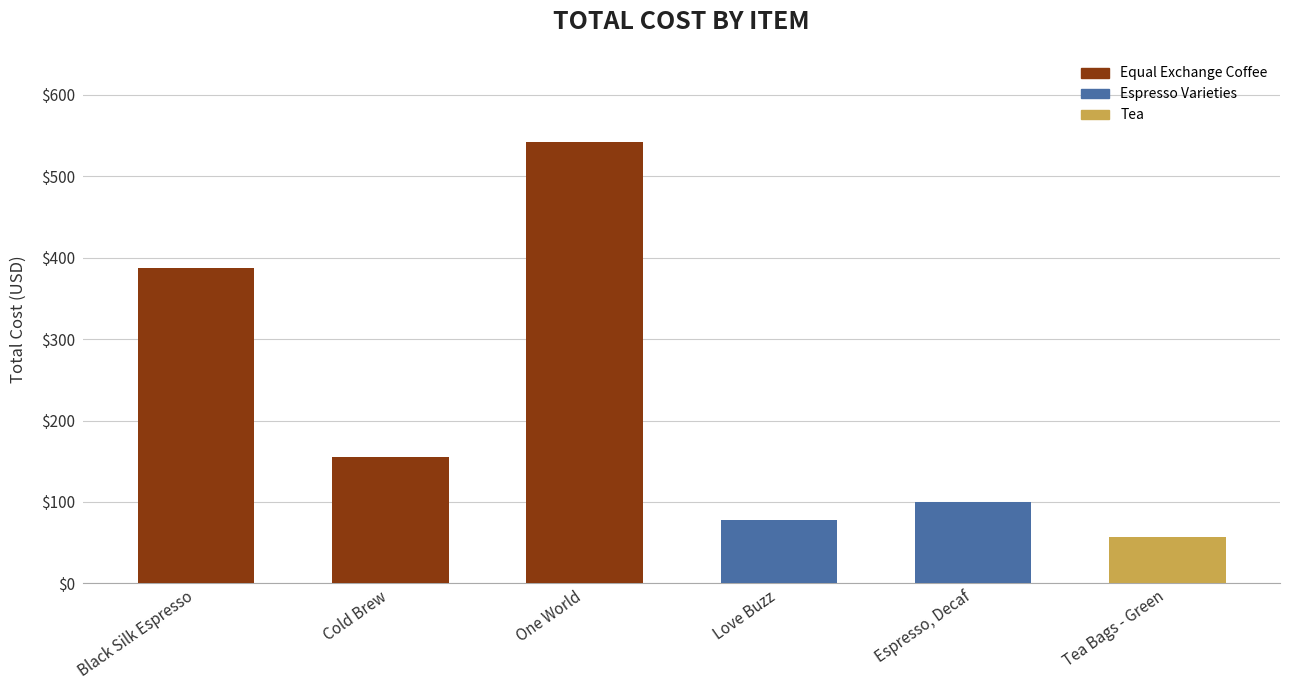

Between Espresso, Decaf and One World, which is larger?

One World